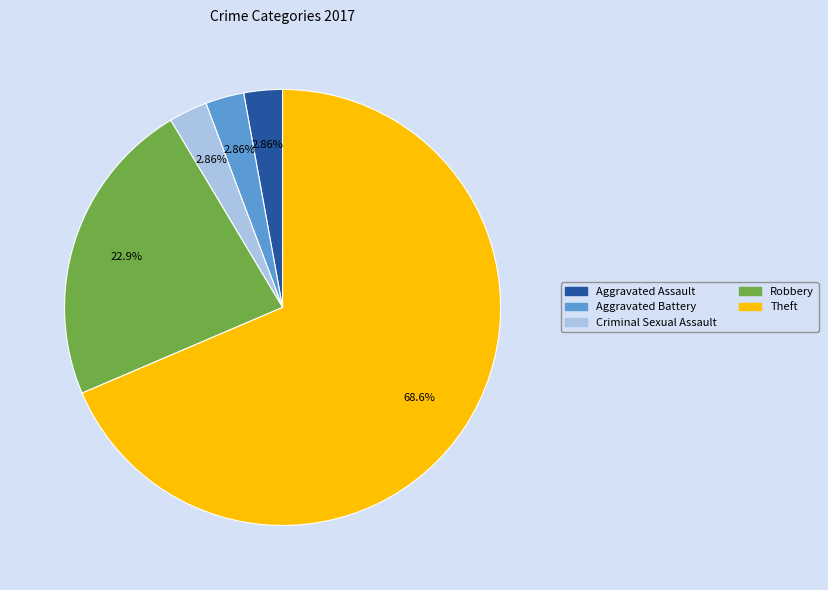

Do Theft and Robbery together represent more than half of the pie?

Yes